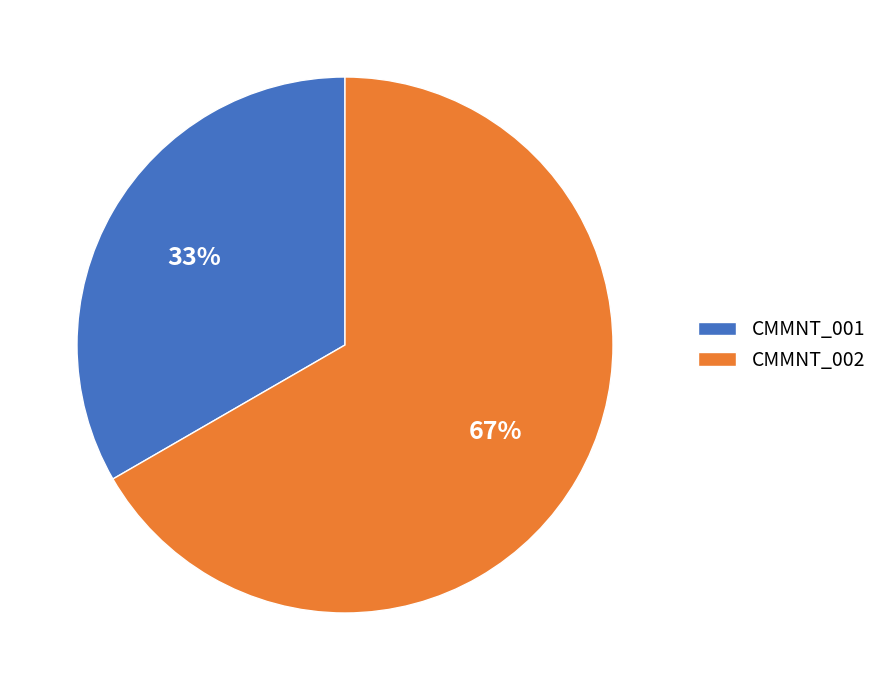

To the nearest percent, what is the combined percentage of CMMNT_001 and CMMNT_002?

100%